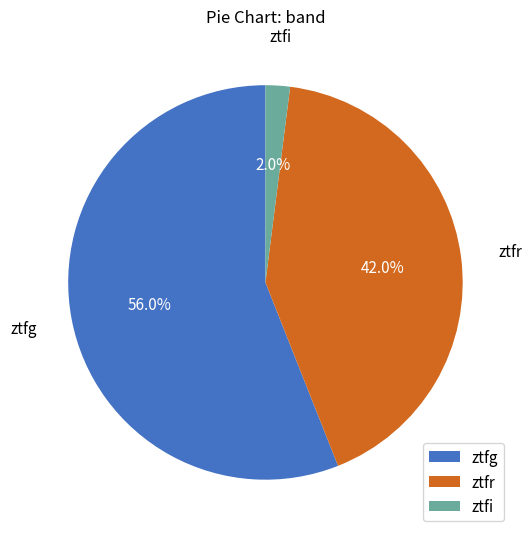

What percentage is NOT represented by ztfr?

58.0%